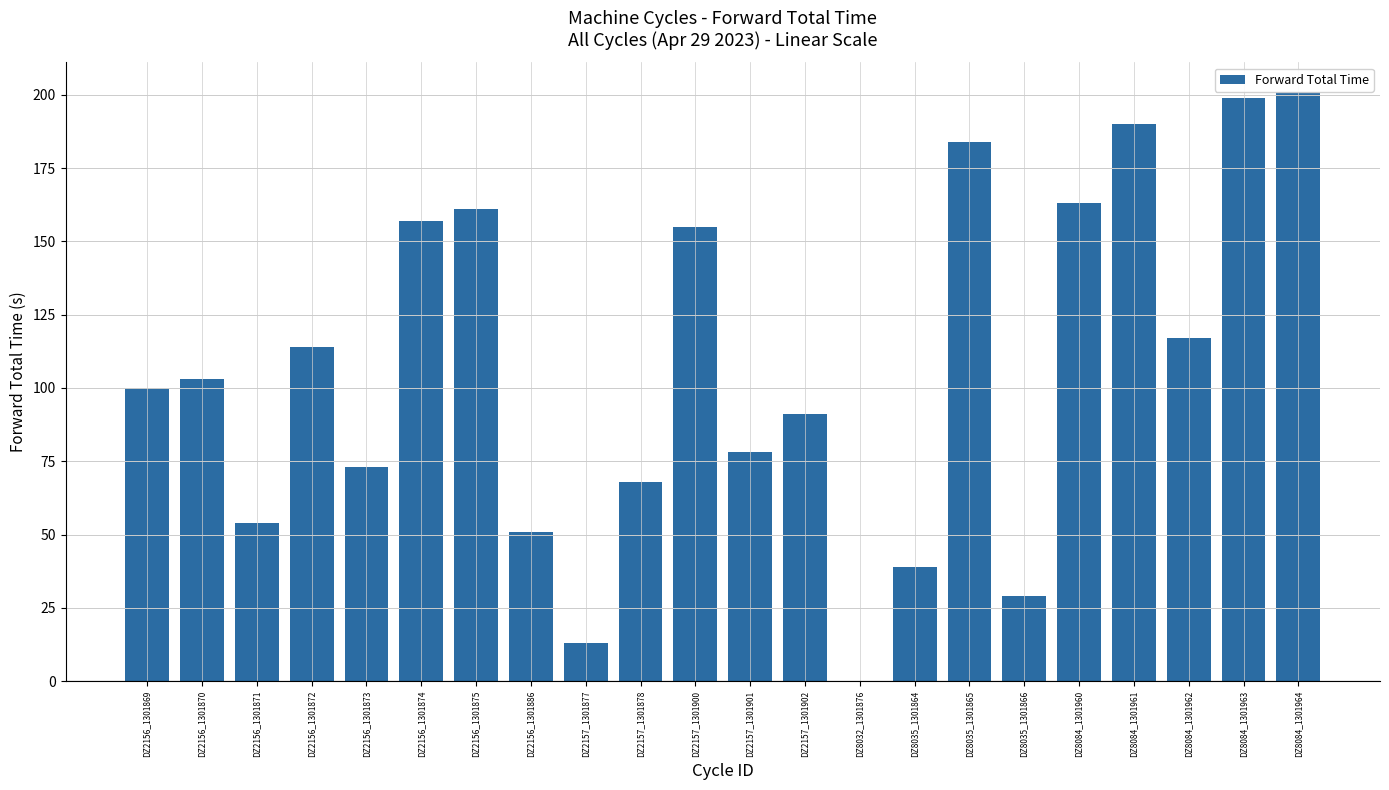

What is the average value?

106